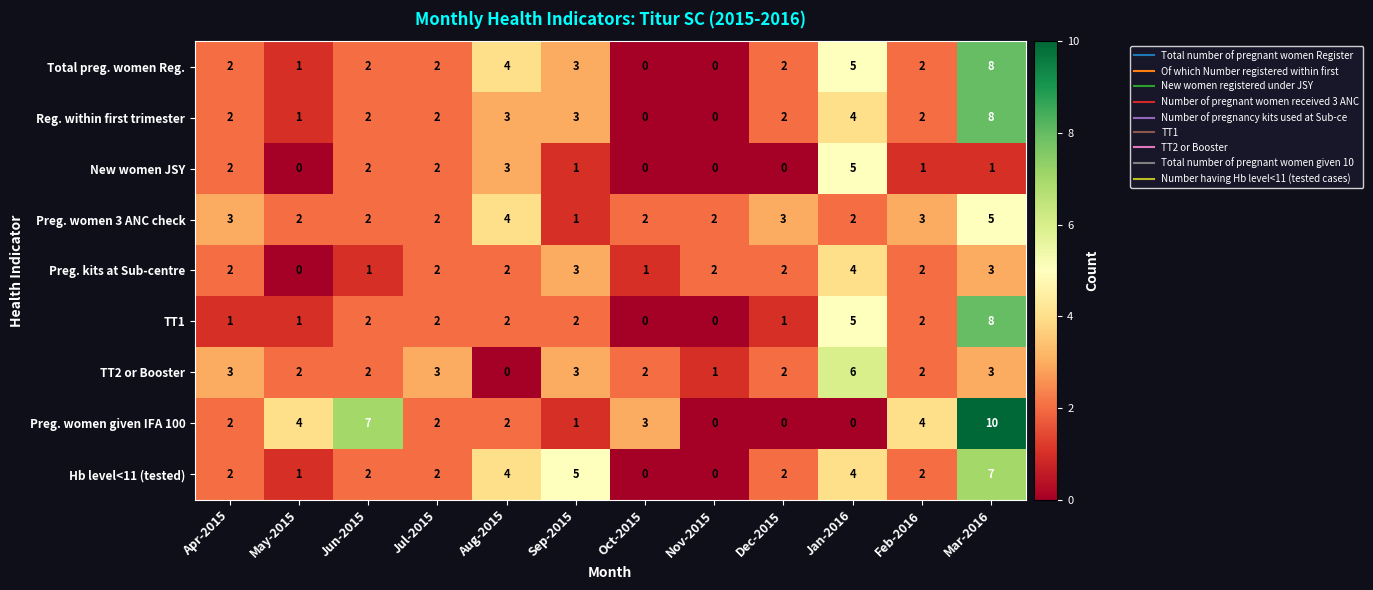

What is the average value of the Hb level<11 (tested) series?

3